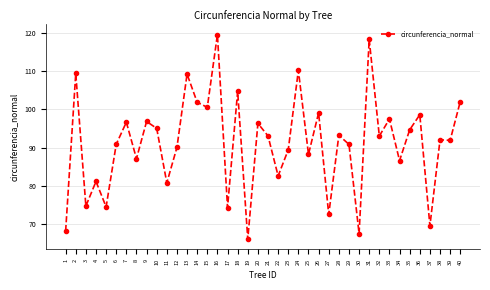

How many data points are above 93?

20